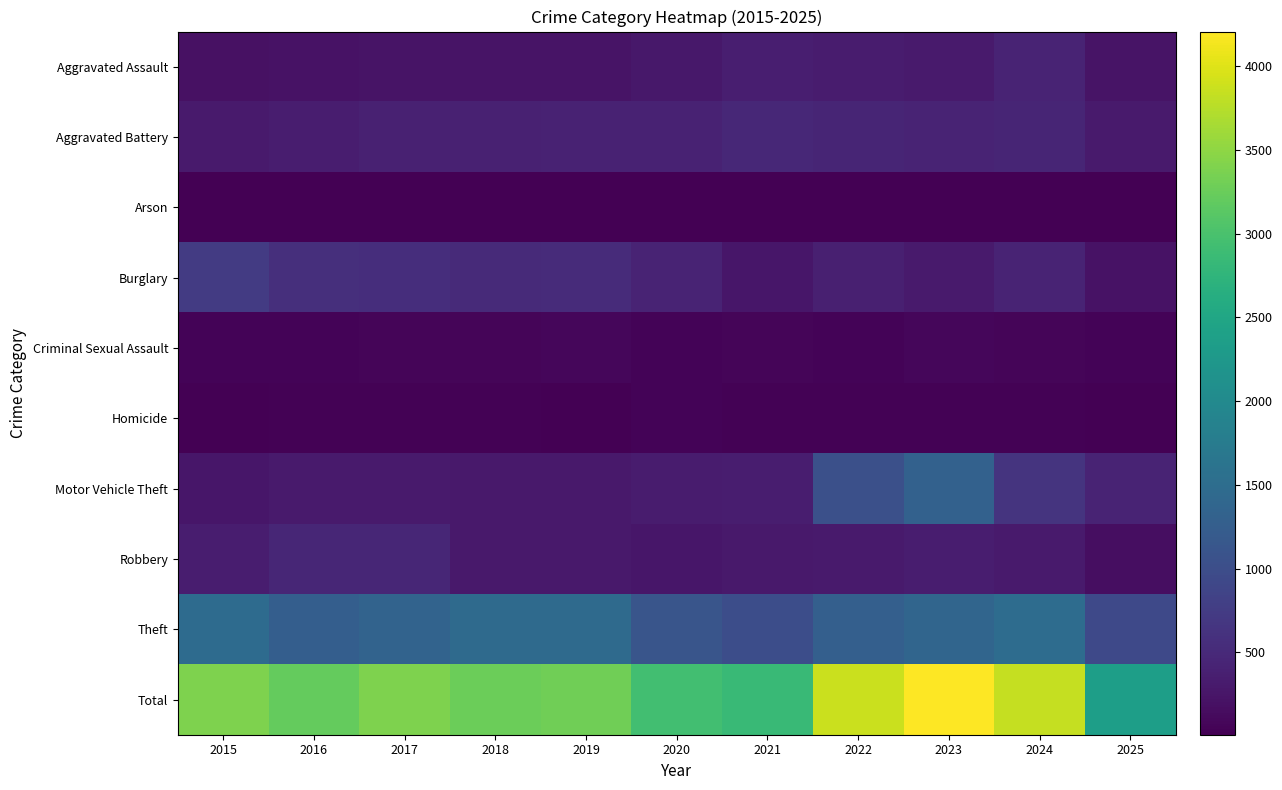

Reading left to right, extract all data points from this chart.

Aggravated Assault: 2015=194	2016=206	2017=225	2018=225	2019=223	2020=273	2021=352	2022=327	2023=318	2024=422	2025=236
Aggravated Battery: 2015=316	2016=336	2017=400	2018=389	2019=407	2020=415	2021=479	2022=439	2023=431	2024=438	2025=314
Arson: 2015=9	2016=7	2017=10	2018=7	2019=12	2020=17	2021=12	2022=12	2023=19	2024=20	2025=8
Burglary: 2015=738	2016=576	2017=562	2018=506	2019=517	2020=425	2021=261	2022=379	2023=316	2024=426	2025=208
Criminal Sexual Assault: 2015=46	2016=50	2017=62	2018=60	2019=77	2020=48	2021=62	2022=55	2023=73	2024=61	2025=48
Homicide: 2015=15	2016=26	2017=33	2018=25	2019=22	2020=41	2021=38	2022=38	2023=28	2024=36	2025=18
Motor Vehicle Theft: 2015=263	2016=304	2017=312	2018=298	2019=290	2020=333	2021=348	2022=1031	2023=1310	2024=635	2025=427
Robbery: 2015=337	2016=454	2017=460	2018=301	2019=287	2020=263	2021=300	2022=304	2023=340	2024=315	2025=165
Theft: 2015=1474	2016=1259	2017=1339	2018=1461	2019=1459	2020=1120	2021=998	2022=1279	2023=1373	2024=1487	2025=936
Total: 2015=3392	2016=3218	2017=3403	2018=3272	2019=3294	2020=2935	2021=2850	2022=3864	2023=4208	2024=3840	2025=2360